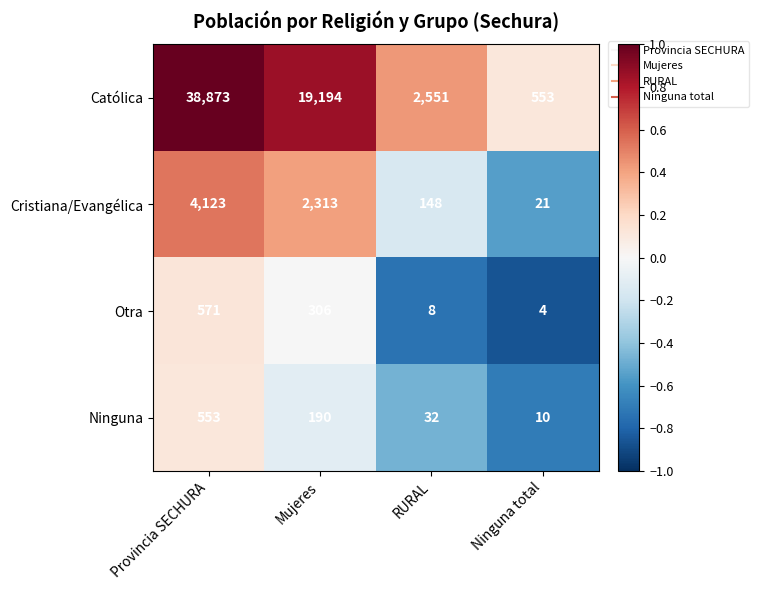

How many data points does each series have?

4